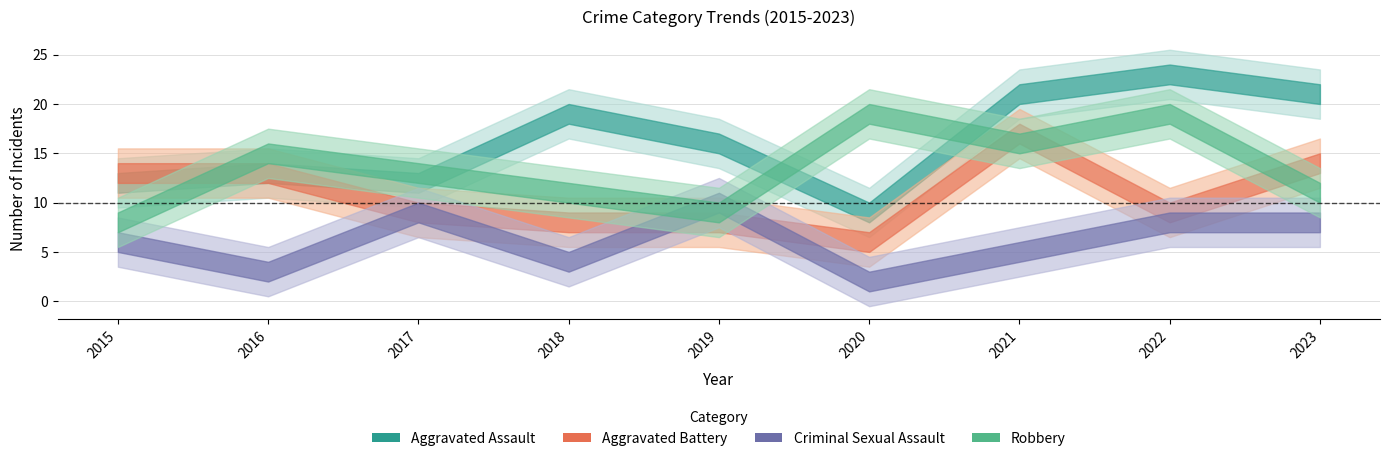

Which series changed the most between 2017 and 2022?

Aggravated Assault